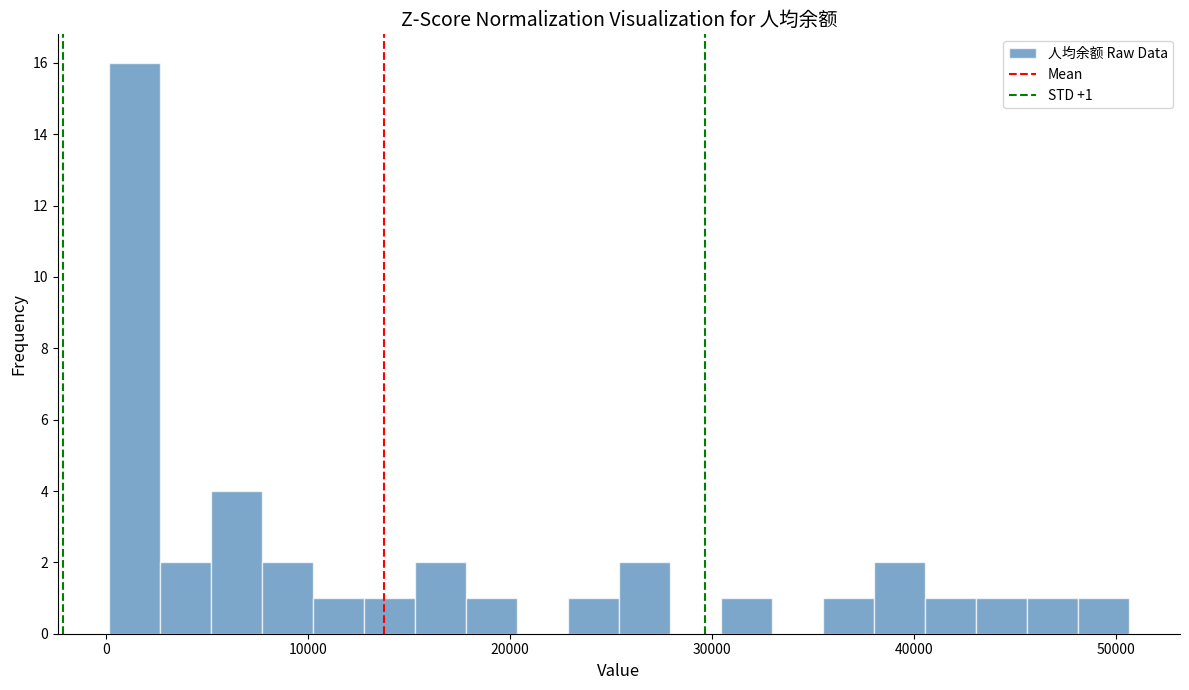

Read against the x-axis, roughly where is the centre of the tallest bar?

1000